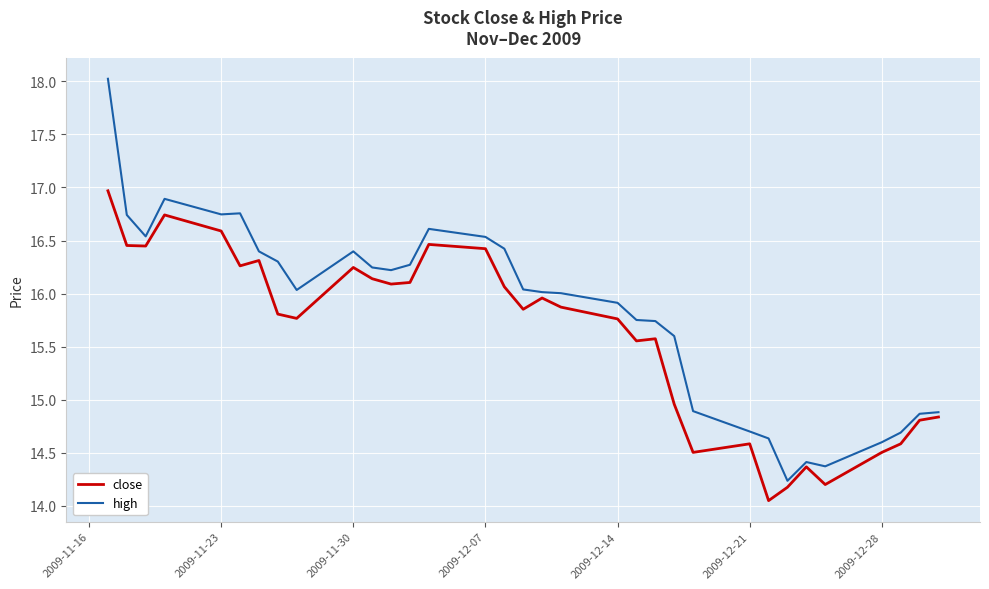

List the series in order of their overall mean, lowest first.

close, high